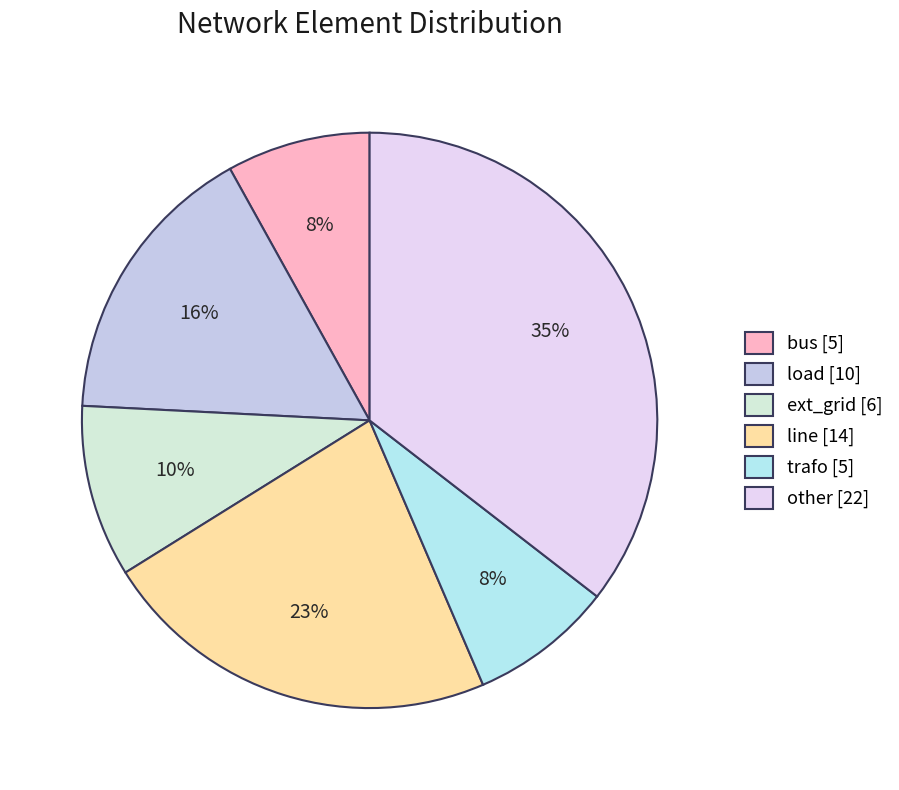

To the nearest percent, what percentage of the pie is bus?

8%